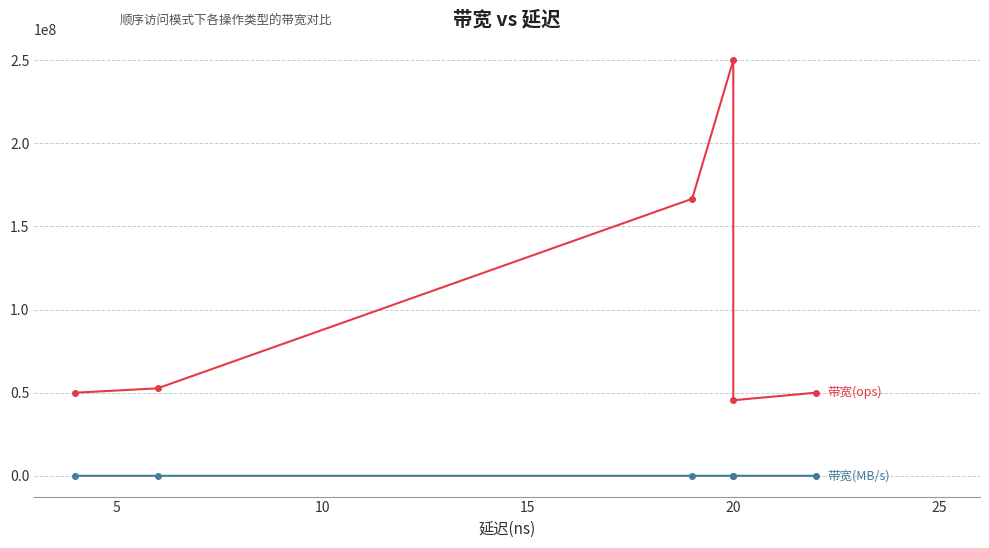

How many lines are shown in the chart?

2